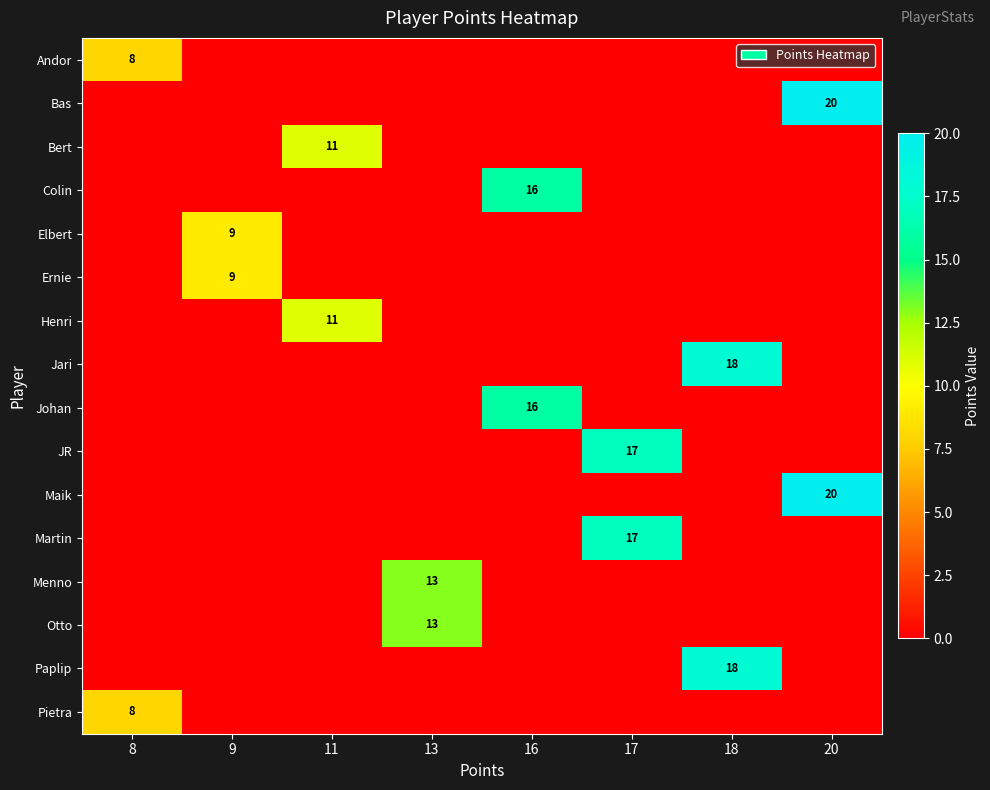

Is it true that Elbert equals 13 at 9?

False